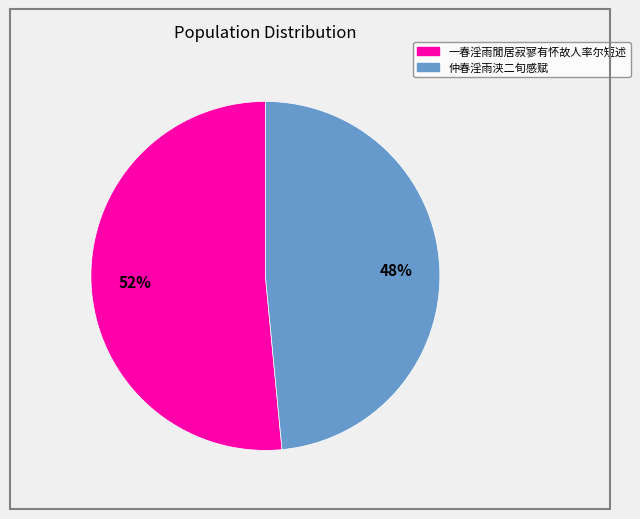

Which slice is the largest?

一春淫雨閒居寂寥有怀故人率尔短述